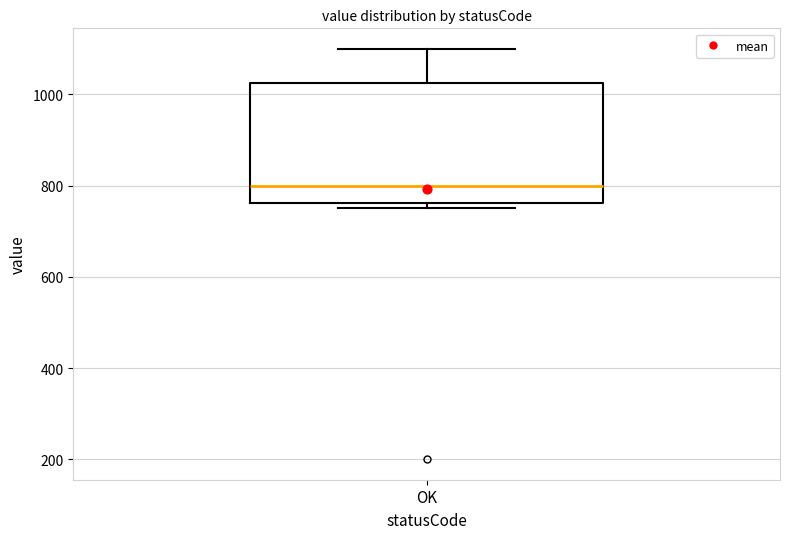

Where does the median line of the box for OK sit on the y-axis? The values are not printed on the chart, so give them approximately, as read against the axis.

800